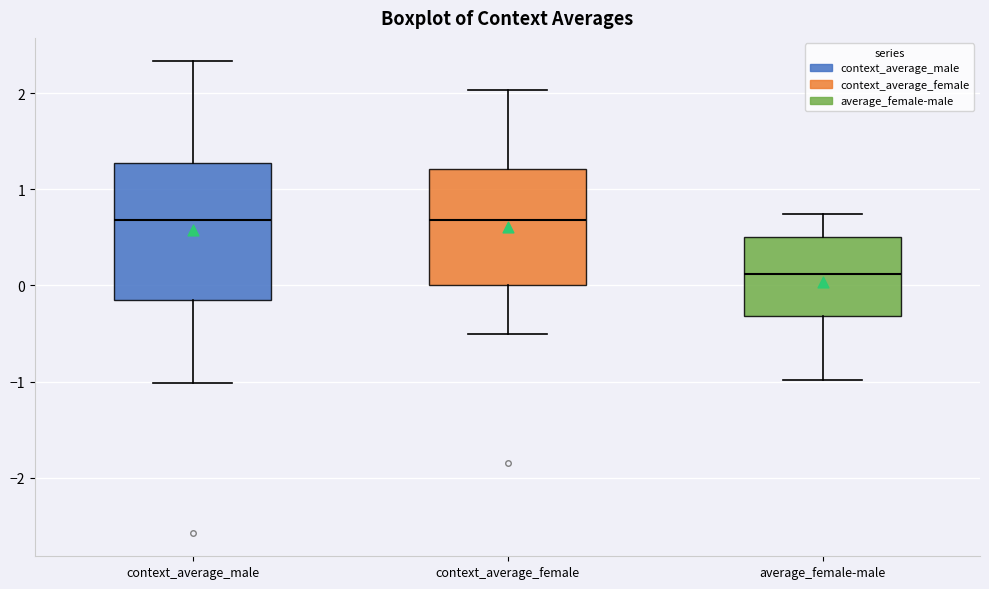

Where does the lower whisker of the box for context_average_female end on the y-axis? The values are not printed on the chart, so give them approximately, as read against the axis.

-0.5